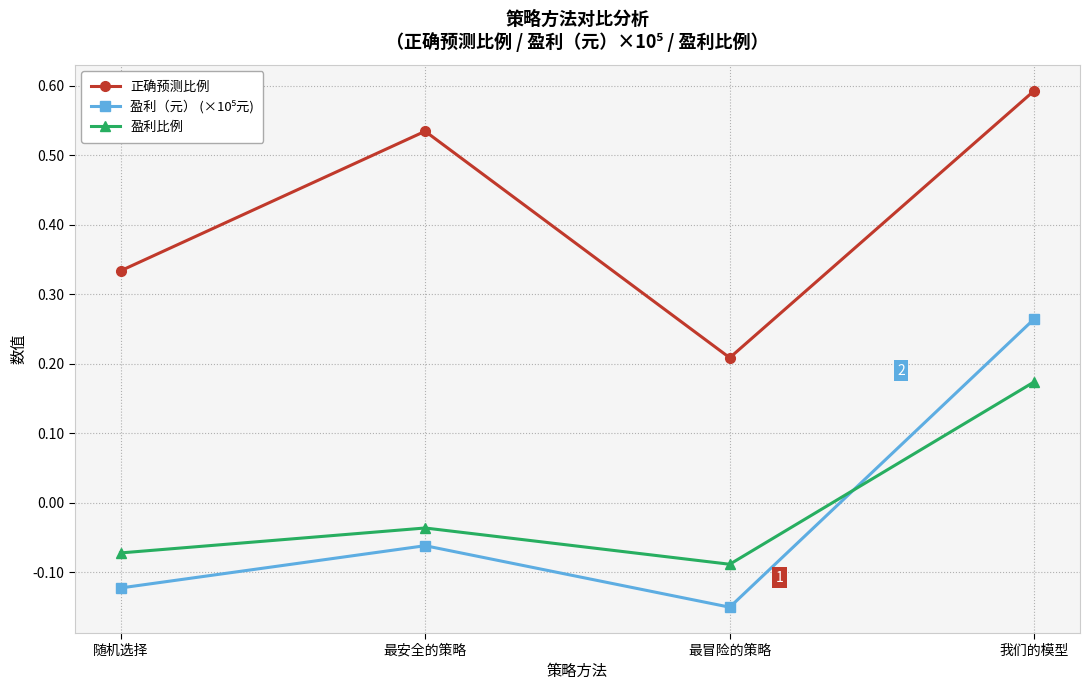

True or false: 正确预测比例 and 盈利比例 cross at least once.

False